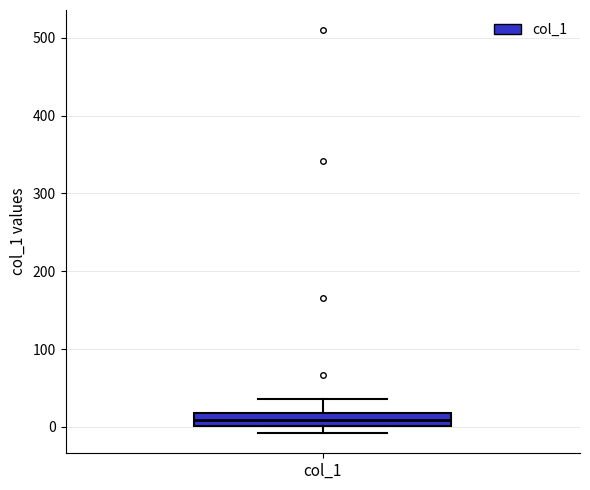

Where is the lower edge of the box for col_1 on the y-axis? The values are not printed on the chart, so give them approximately, as read against the axis.

0